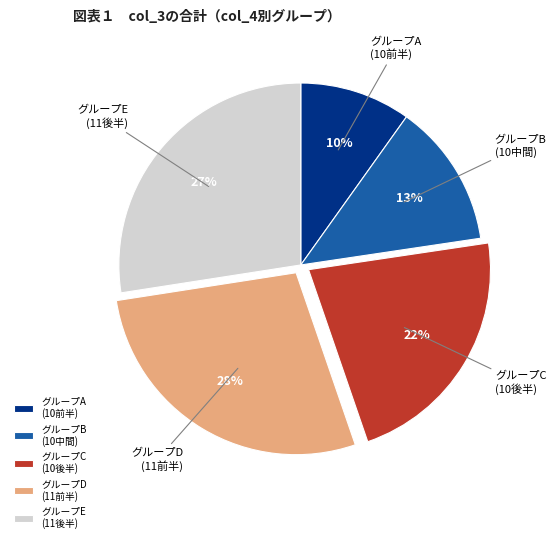

To the nearest percent, what percentage of the pie is グループD (11前半)?

28%